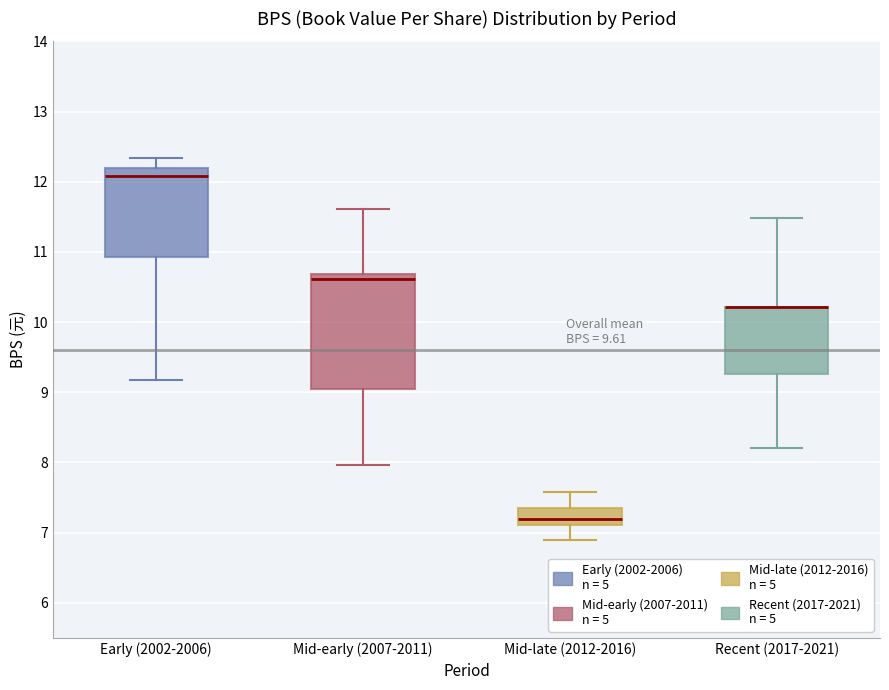

Where does the lower whisker of the box for Mid-late (2012-2016) end on the y-axis? The values are not printed on the chart, so give them approximately, as read against the axis.

6.9